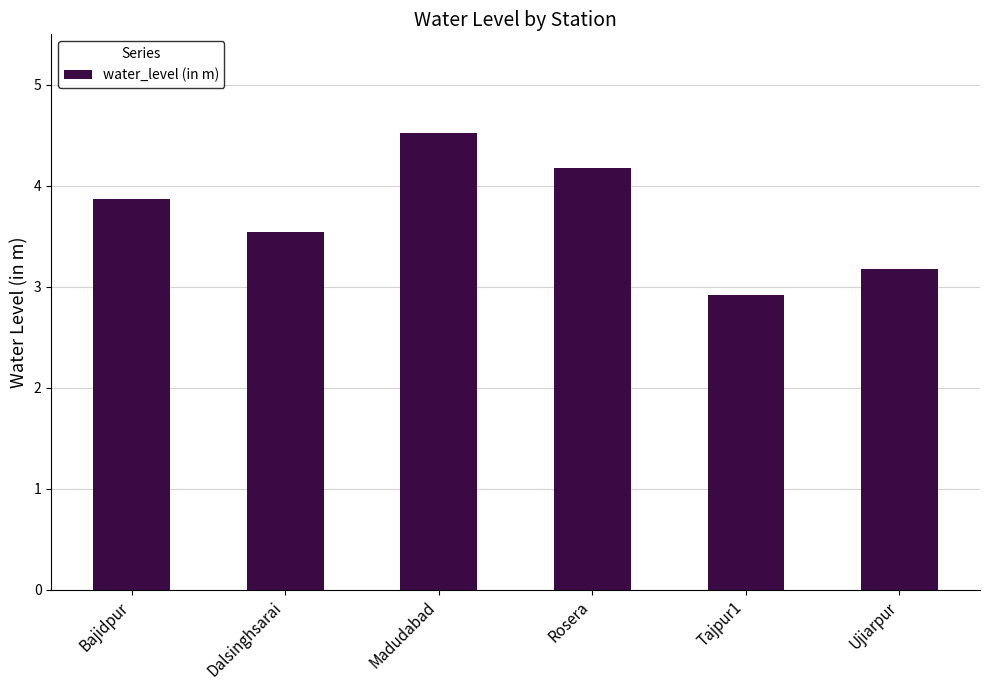

How many distinct data groups are displayed?

1